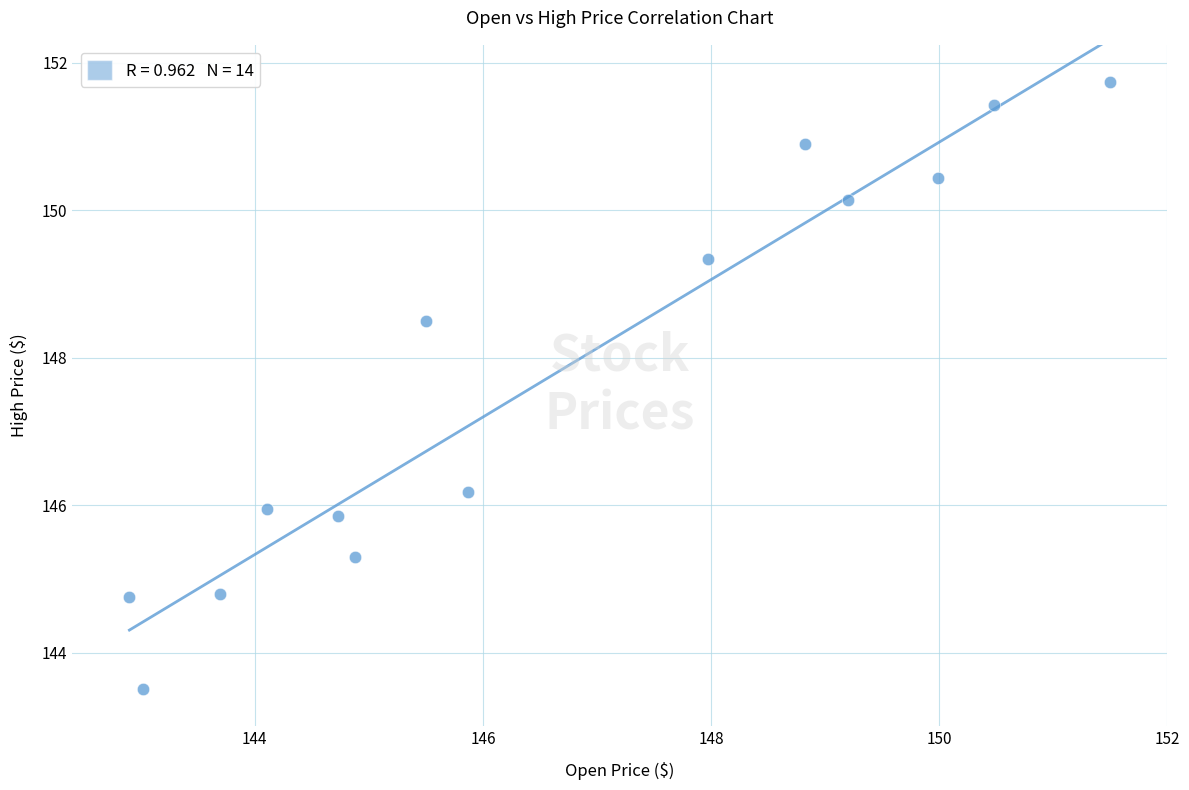

What is the range of Y values (max minus min)?

8.2